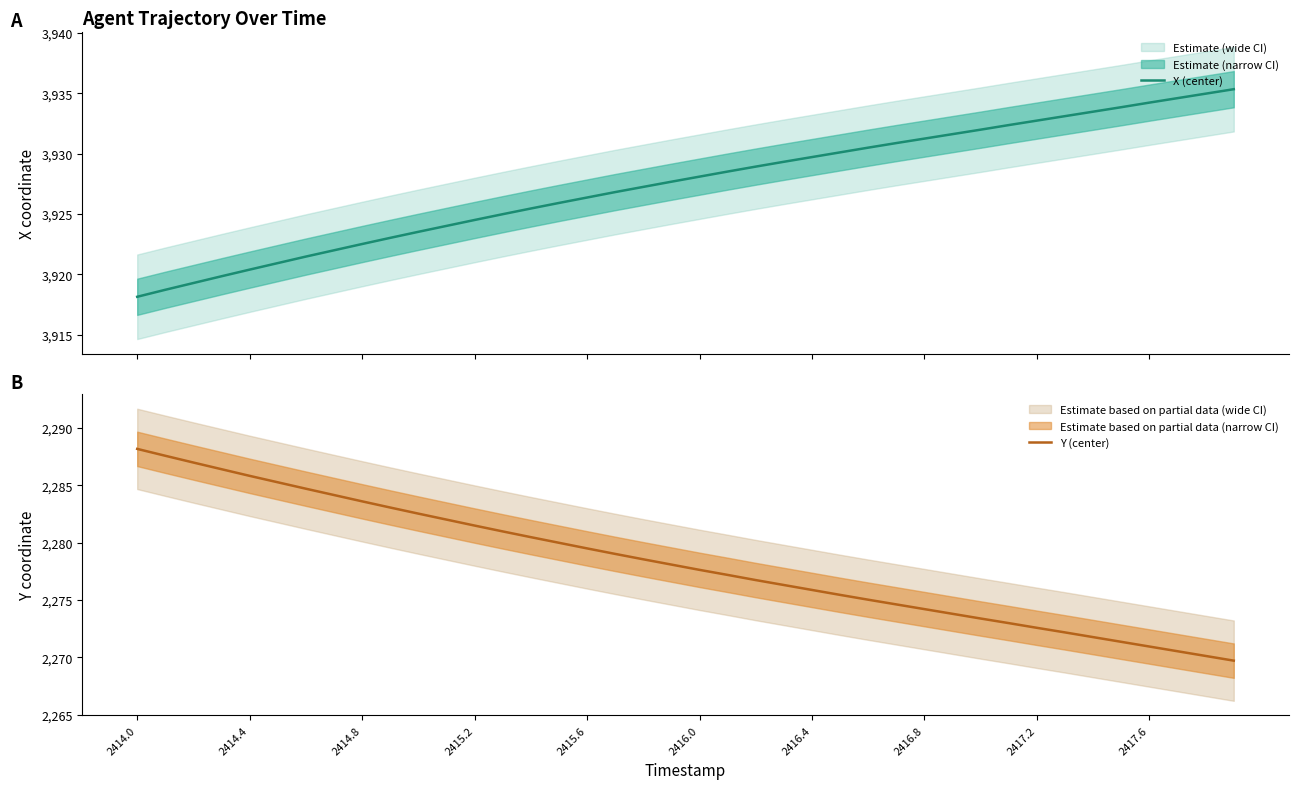

True or false: X (center) has more than 0 interior local peaks.

False